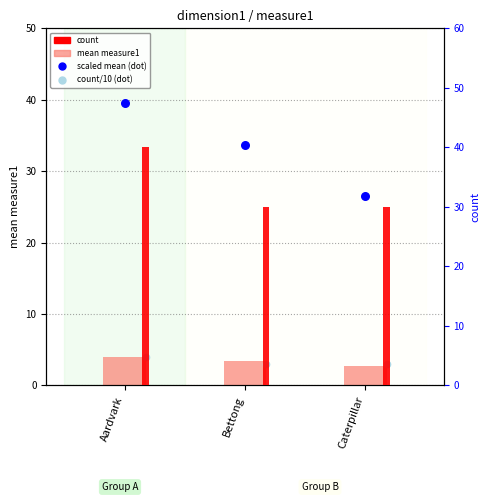

What is the total value across all series at Aardvark?

87.6